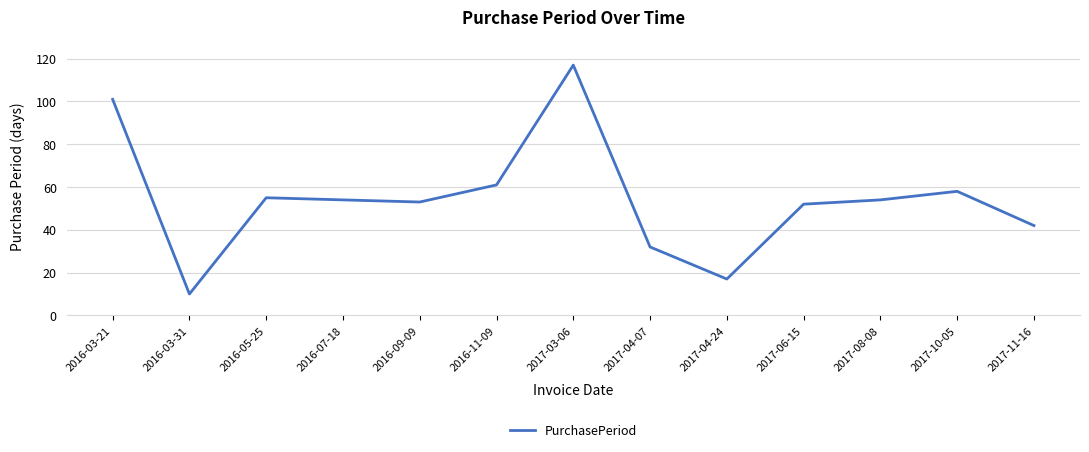

The value at 2016-11-09 is 33. True or false?

False